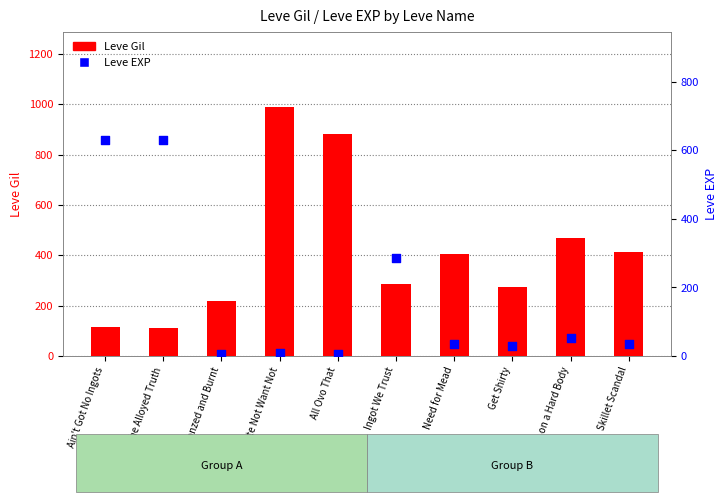

At which category is the sum across all series the highest?

Waste Not Want Not